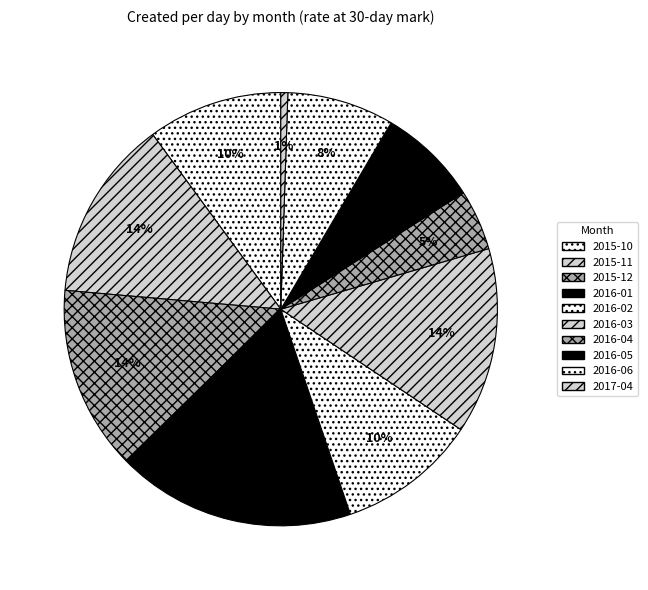

How many segments does this pie chart have?

10